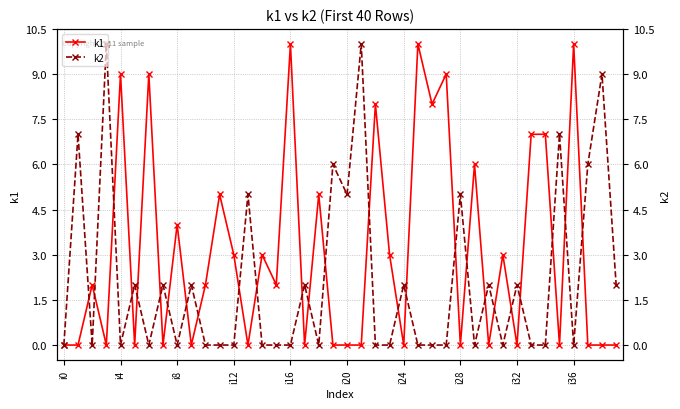

What is the label of the 34th point from the left?

33